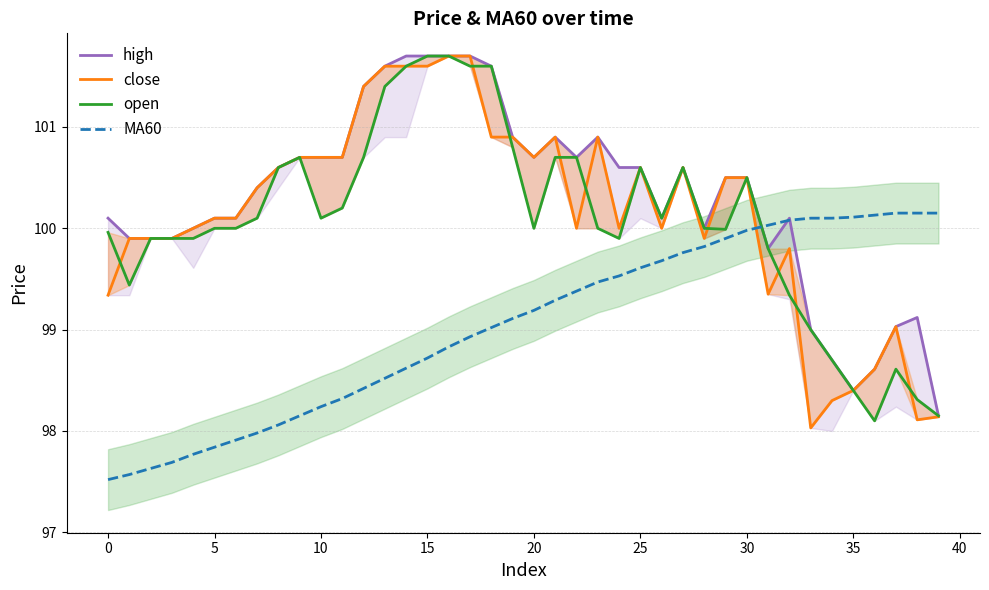

True or false: high has a value of 144.4 at 35.

False